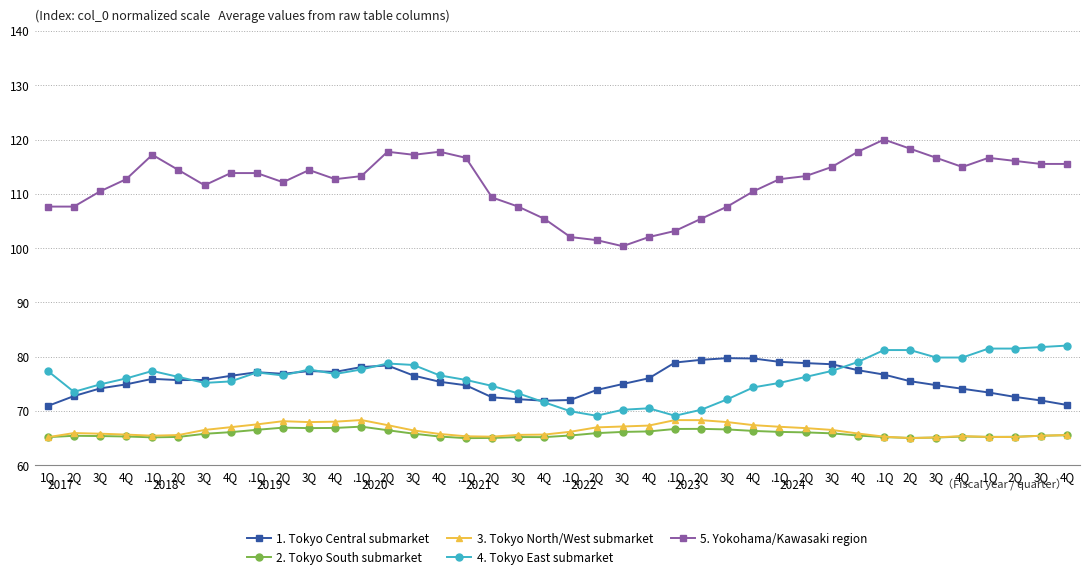

How many data points does each series have?

40